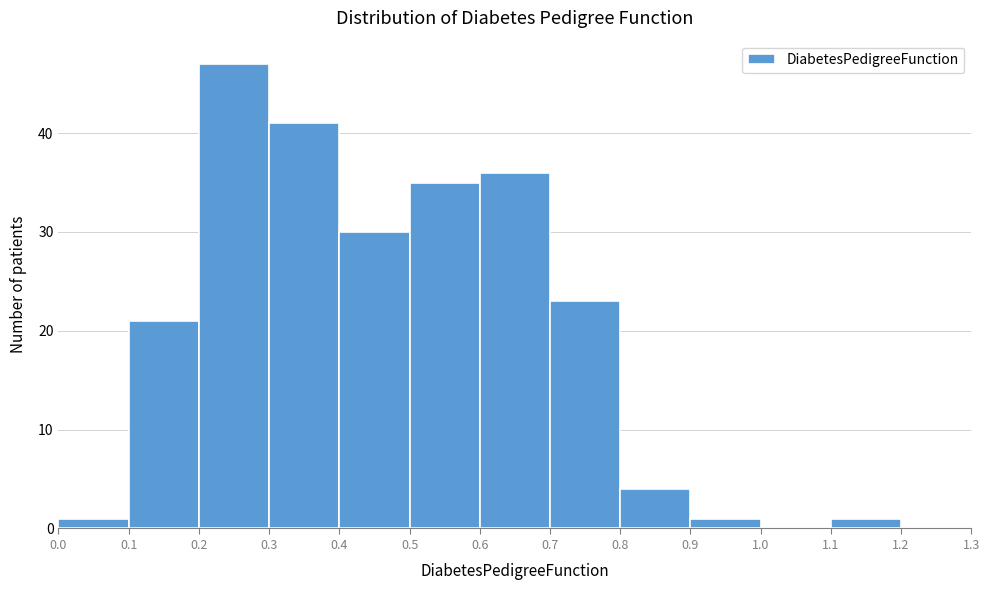

Over which range of the x-axis is the bar tallest?

0.2 to 0.3